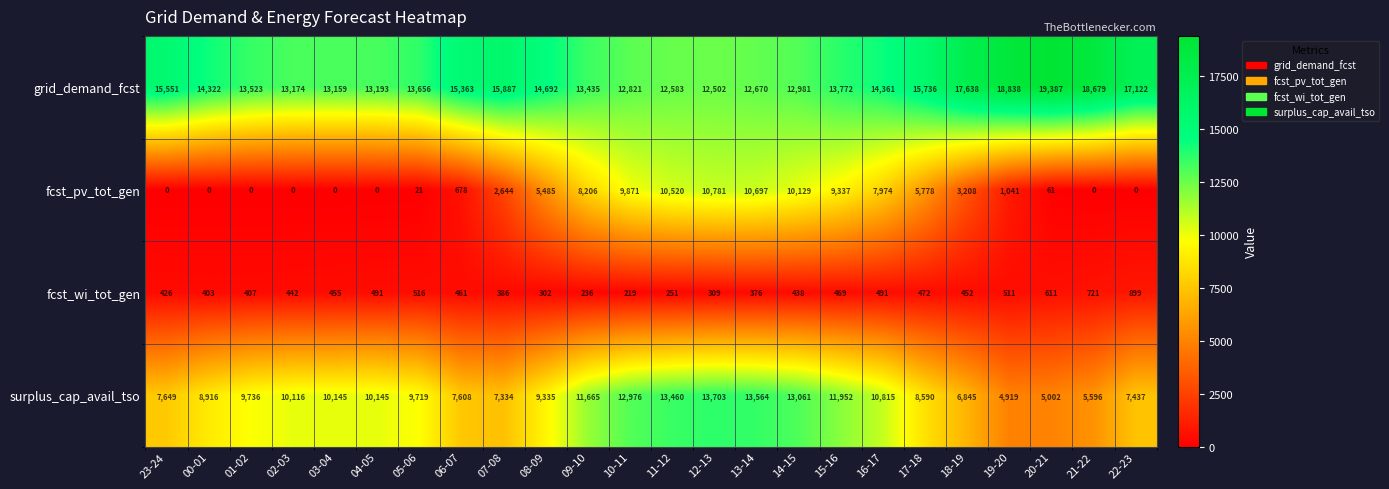

The value of grid_demand_fcst at 11-12 is 21162. True or false?

False